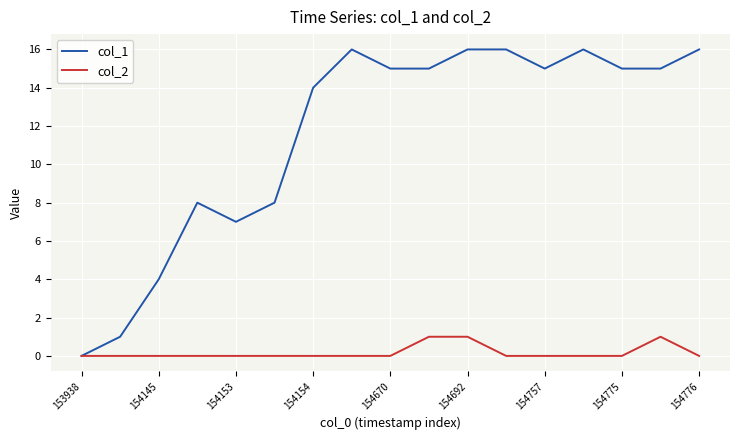

What is the greatest value displayed?

16